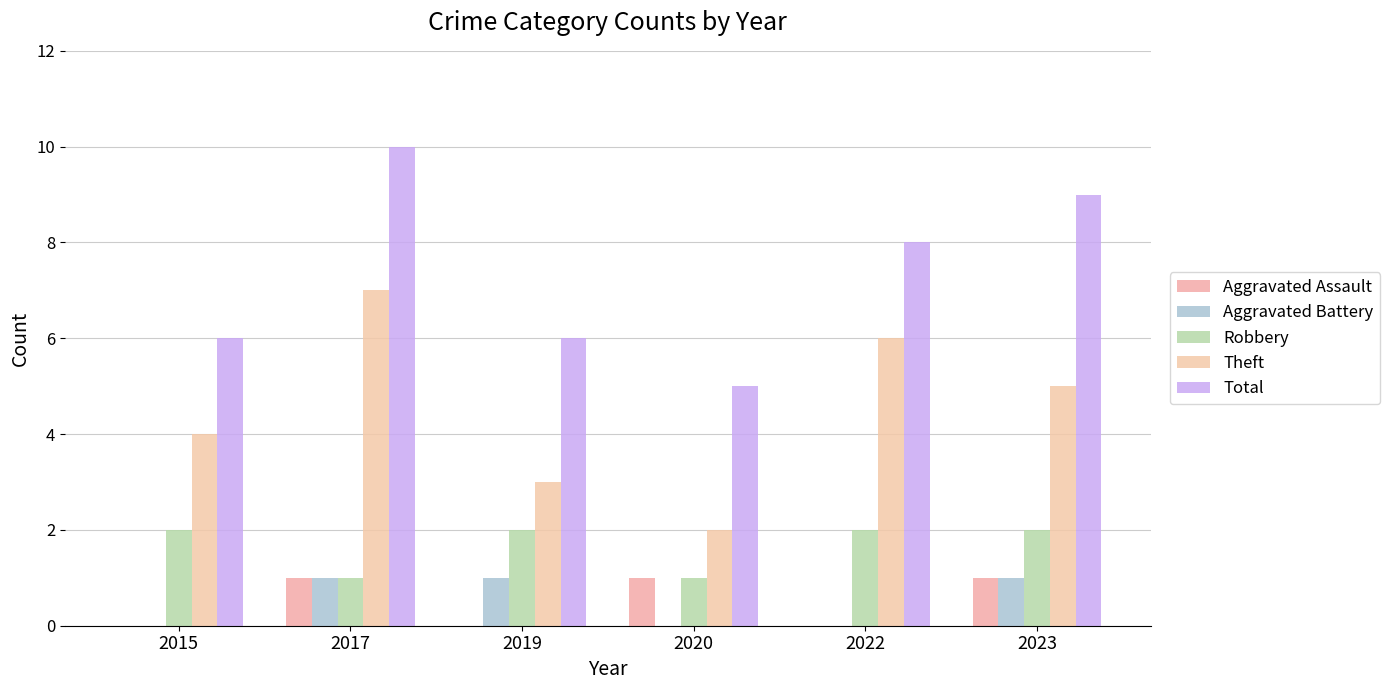

The Aggravated Battery series shows 0 at 2019. True or false?

False